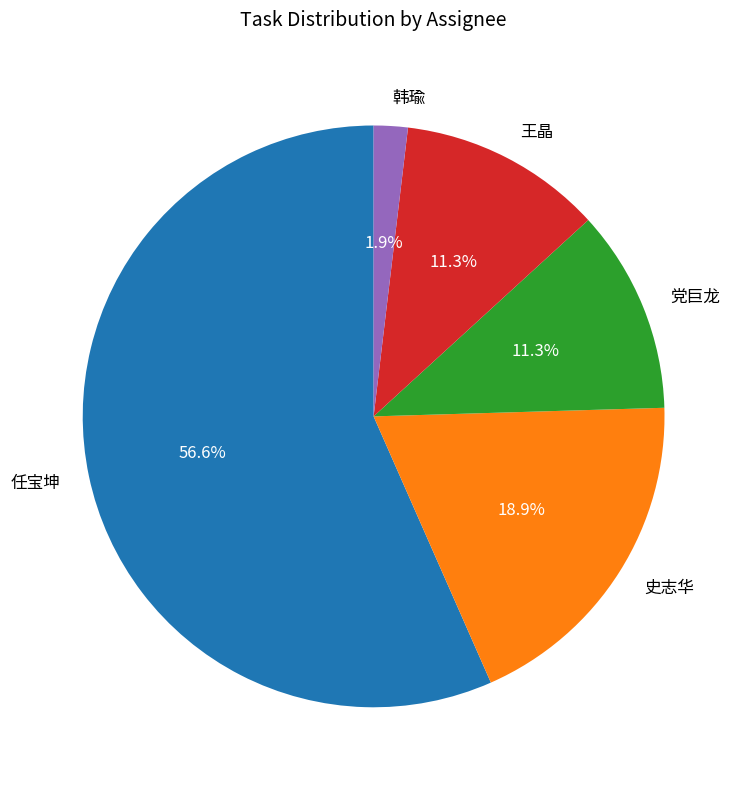

To the nearest percent, what percentage of the pie is 任宝坤?

57%